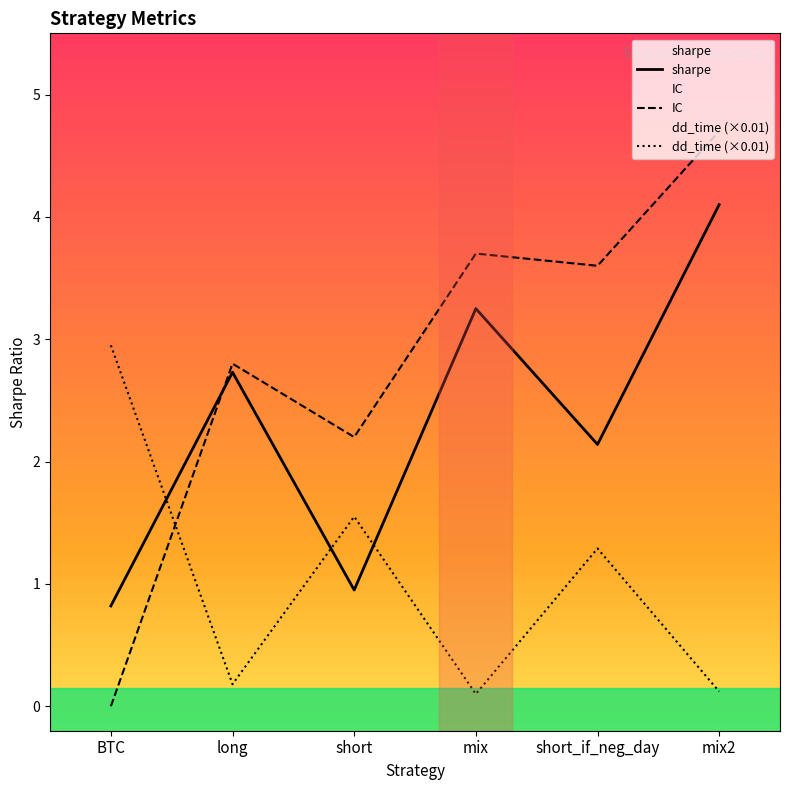

What is the label of the 5th point from the left?

short_if_neg_day